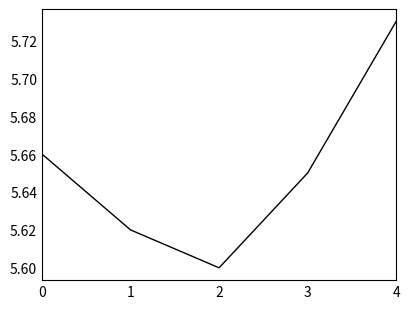

At which category does the data reach its first local valley?

2